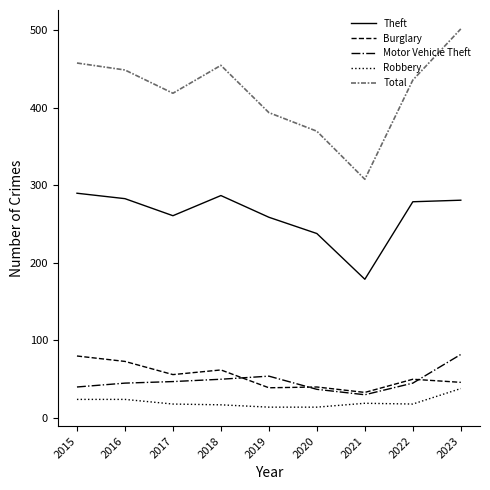

Between 2018 and 2019, which series saw the biggest shift?

Total